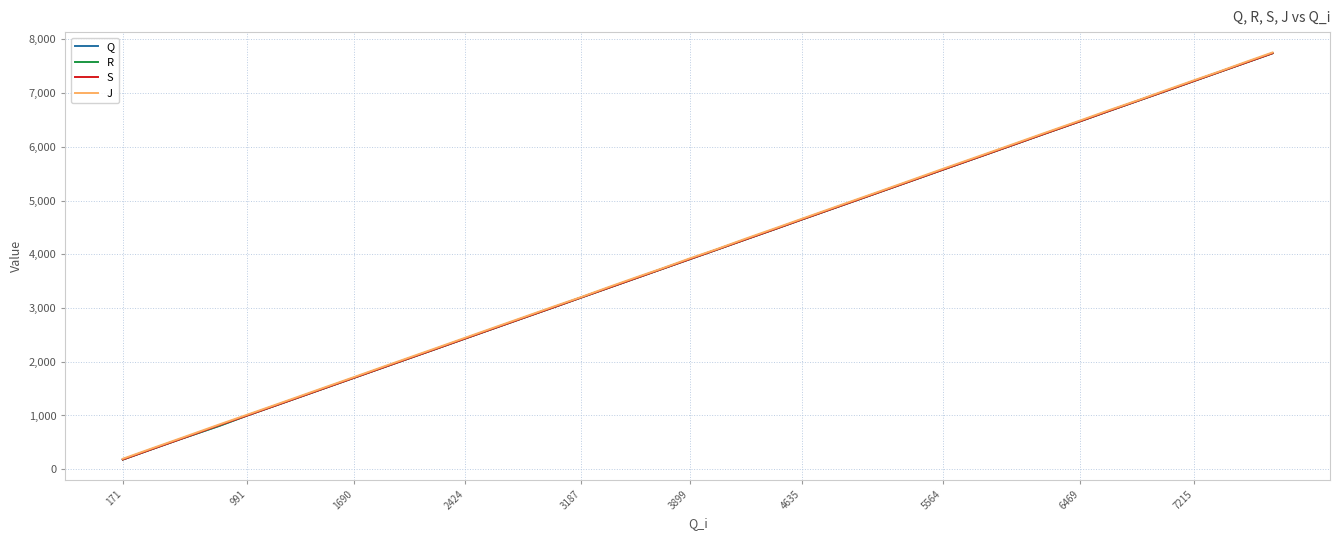

What is the maximum value shown in the chart?

7757